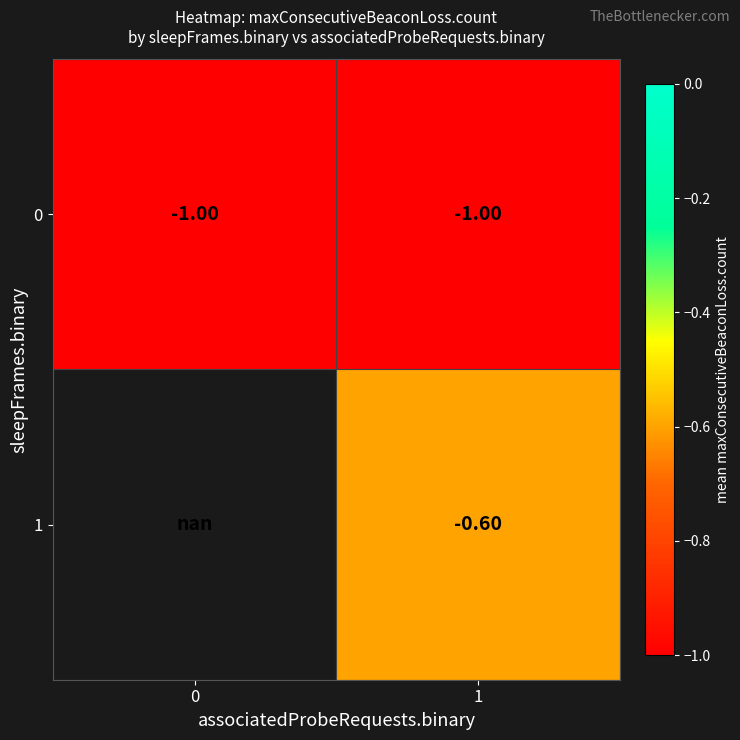

What is the greatest value displayed?

-0.6